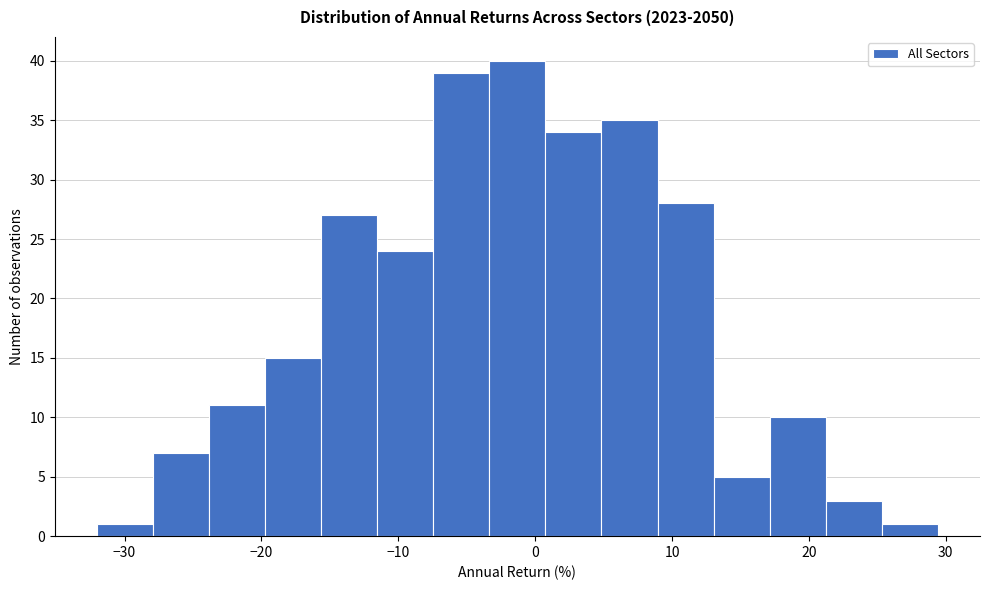

Reading left to right, list every bar in this chart as the range it spans on the x-axis followed by its height. Neither the bar edges nor the heights are printed on the chart, so give them approximately, as read against the axes.

-32 to -28: 1
-28 to -24: 7
-24 to -20: 11
-20 to -16: 15
-16 to -12: 27
-12 to -7: 24
-7 to -3: 39
-3 to 1: 40
1 to 5: 34
5 to 9: 35
9 to 13: 28
13 to 17: 5
17 to 21: 10
21 to 25: 3
25 to 29: 1